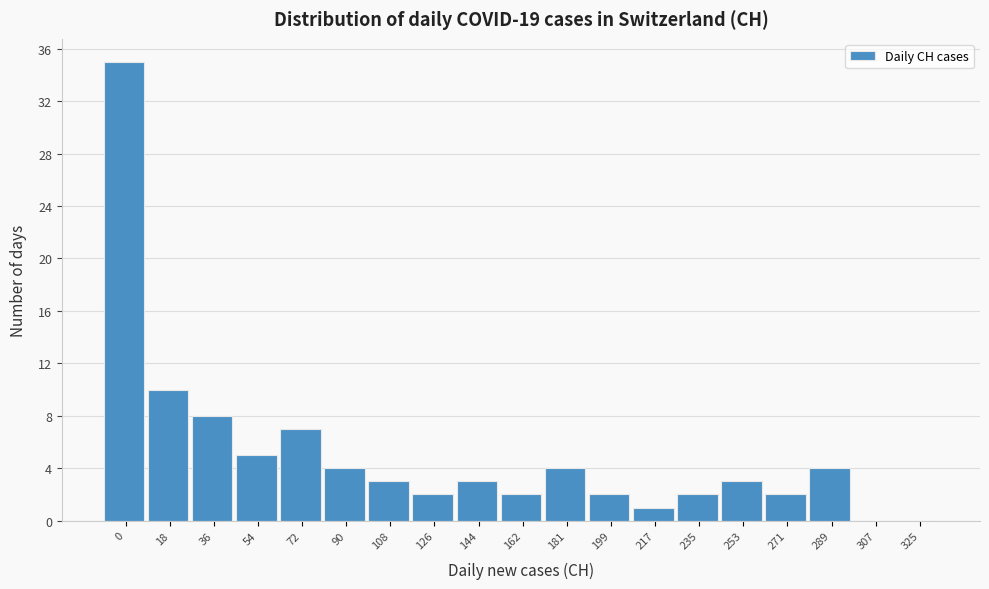

Reading left to right, list all the values displayed in this chart.

0=35	18=10	36=8	54=5	72=7	90=4	108=3	126=2	144=3	162=2	181=4	199=2	217=1	235=2	253=3	271=2	289=4	307=0	325=0